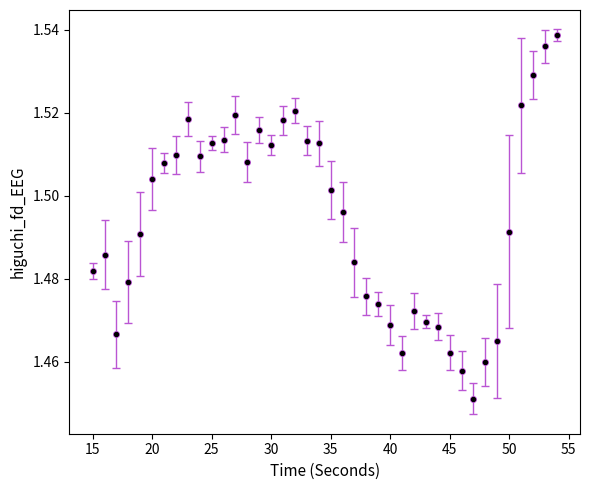

What is the sum of all values?

59.8